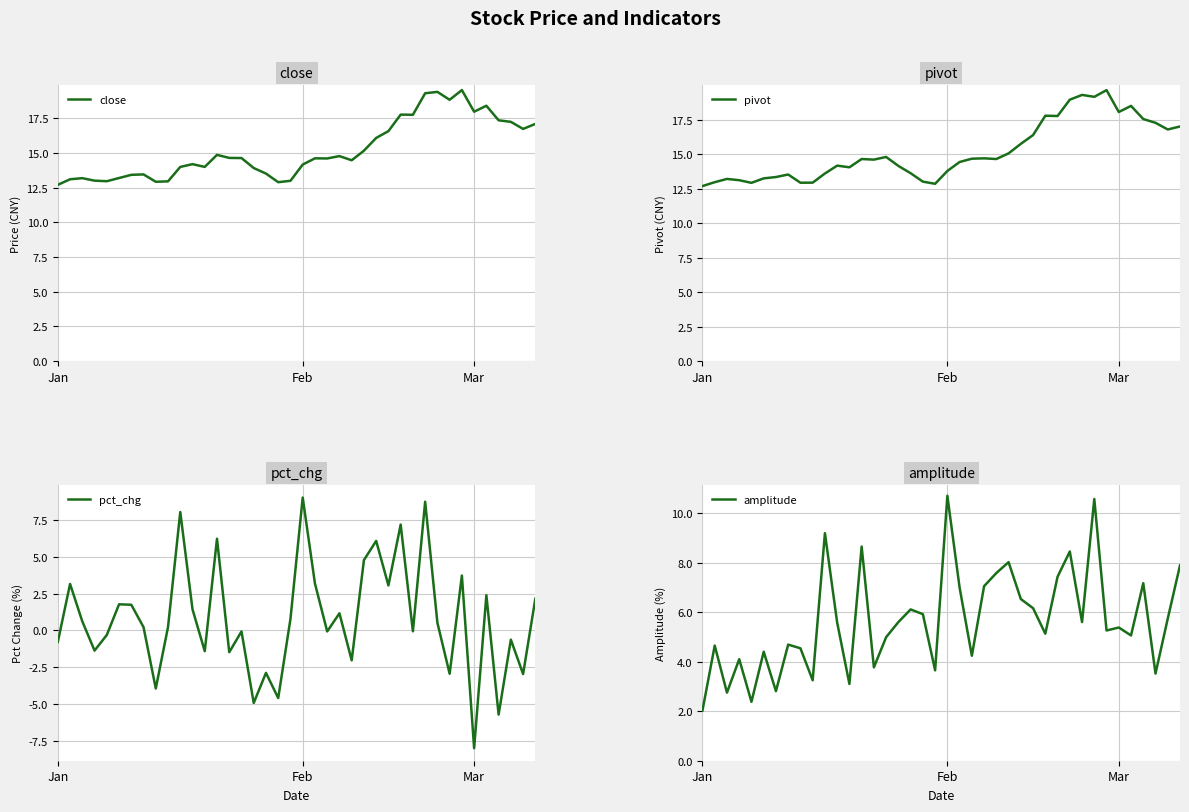

What is the approximate value of amplitude at 27?

6.2